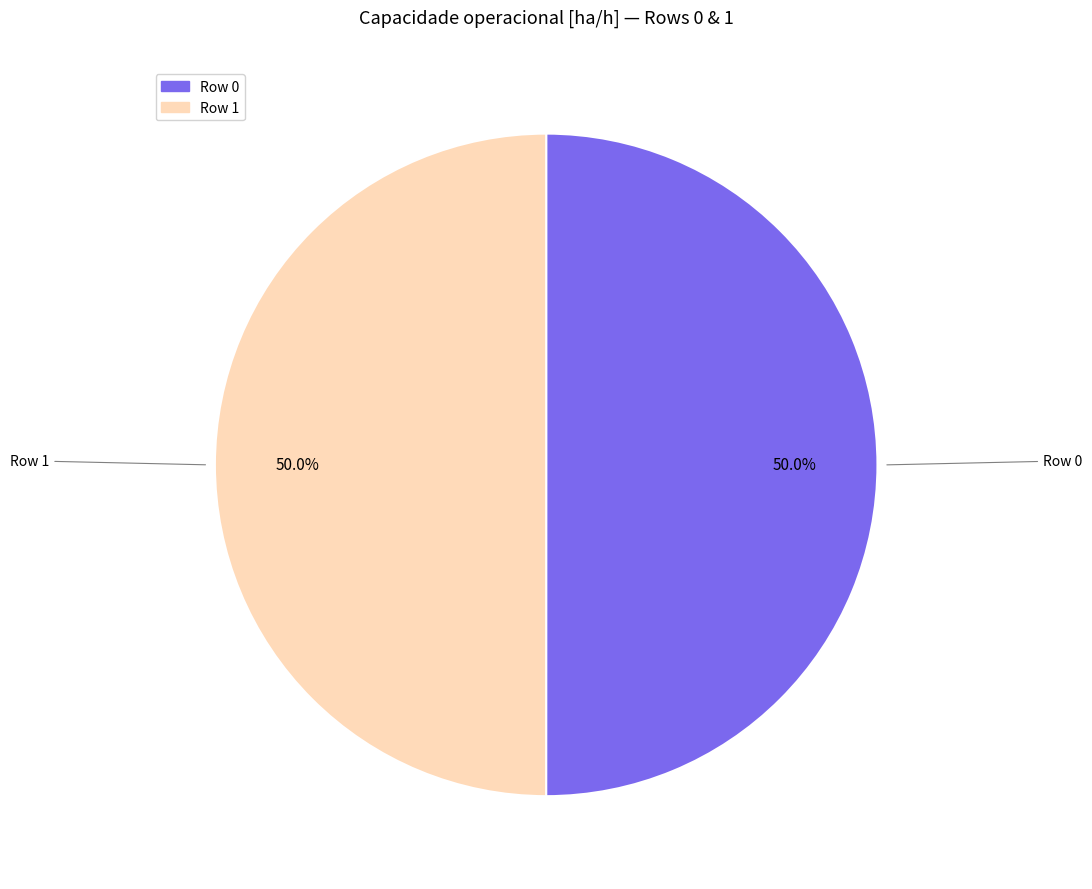

How many slices are in this pie chart?

2